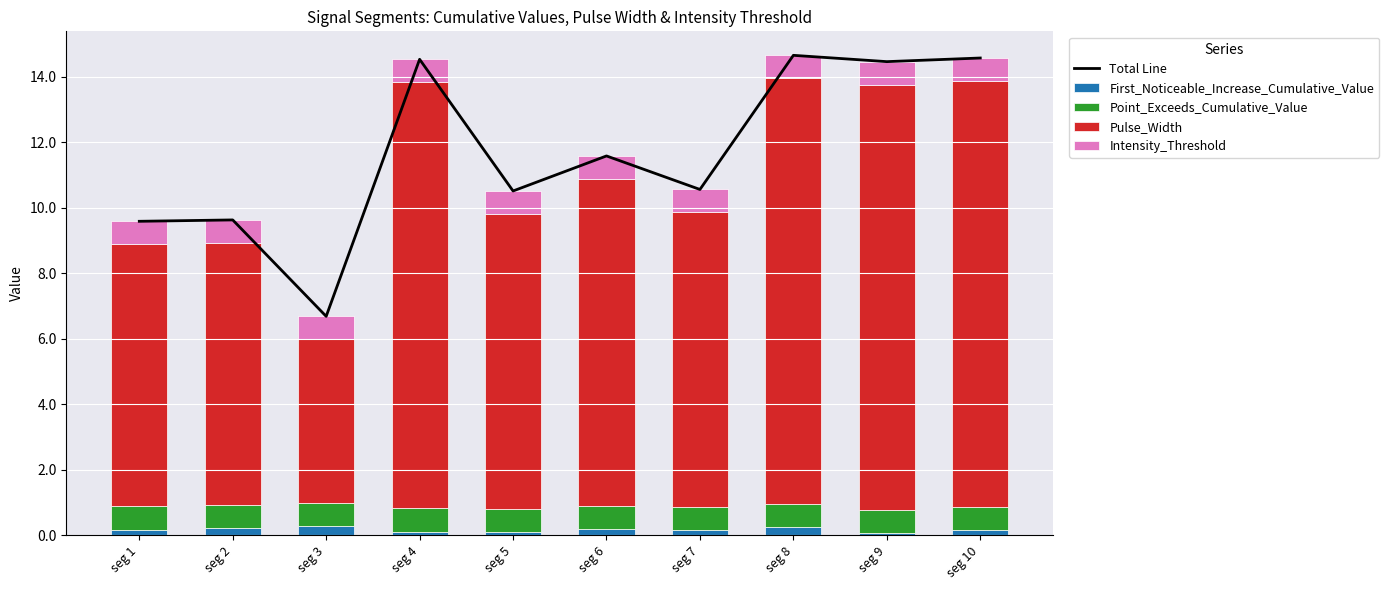

What are all the series names shown in the legend?

Total Line, First_Noticeable_Increase_Cumulative_Value, Point_Exceeds_Cumulative_Value, Pulse_Width, Intensity_Threshold